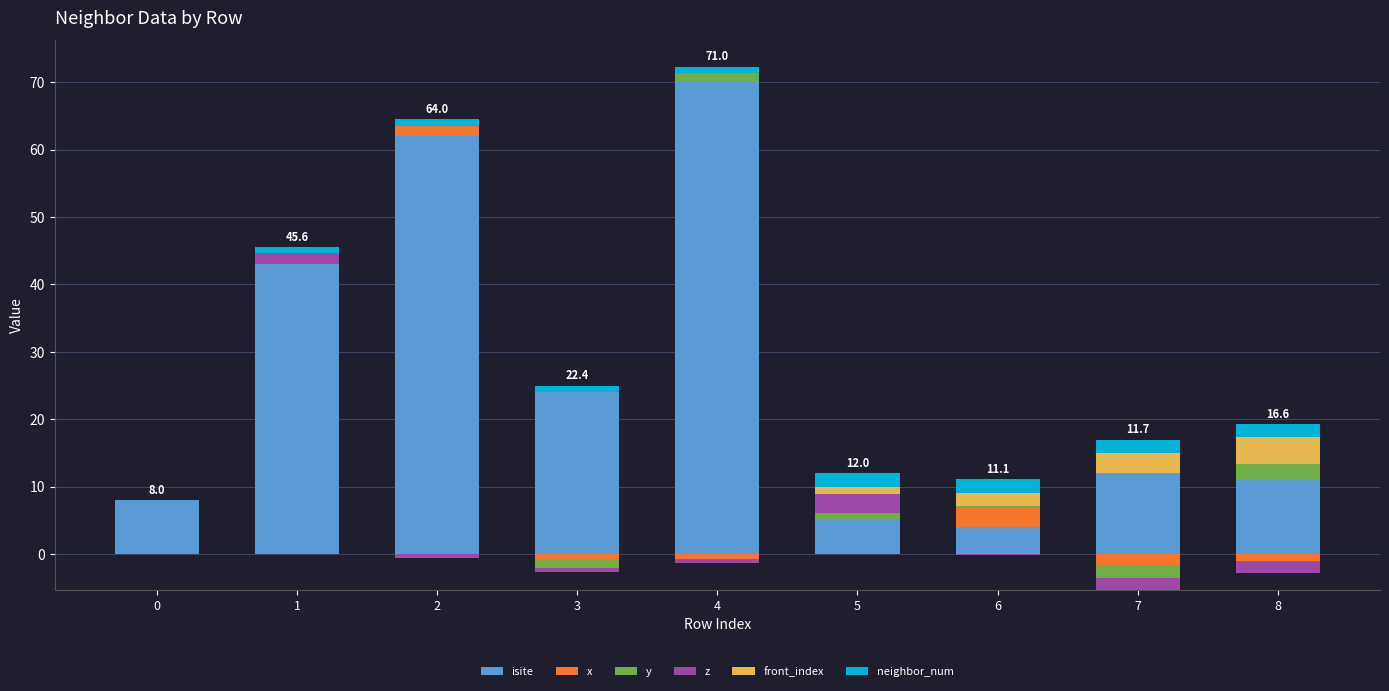

How many values in the isite series exceed 12?

4